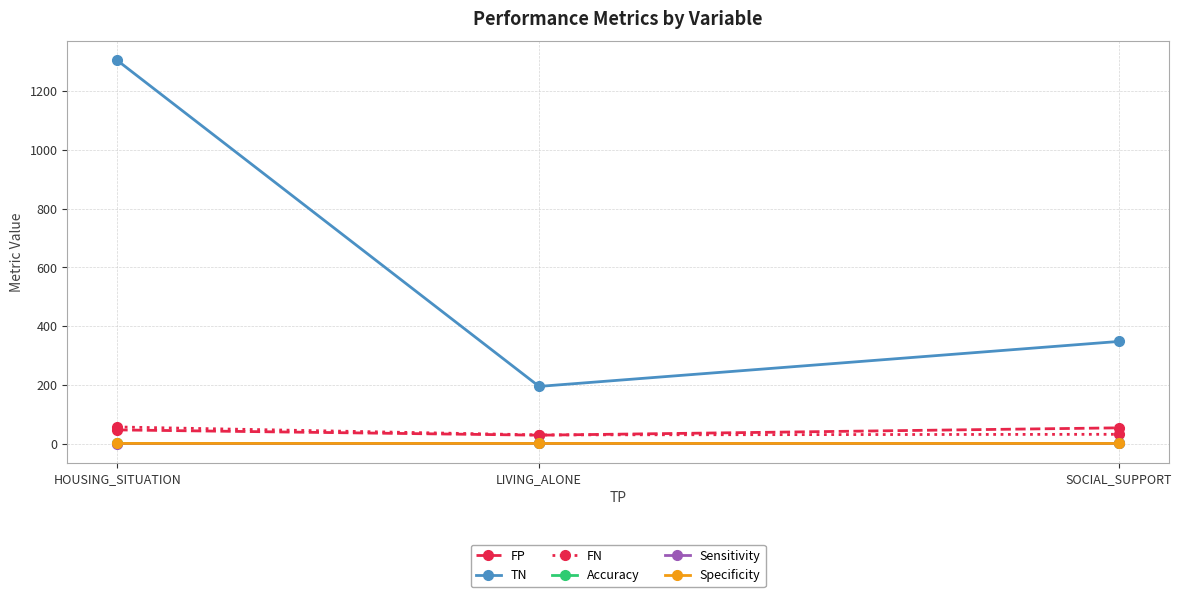

Is this an area chart (filled region under the line)?

No